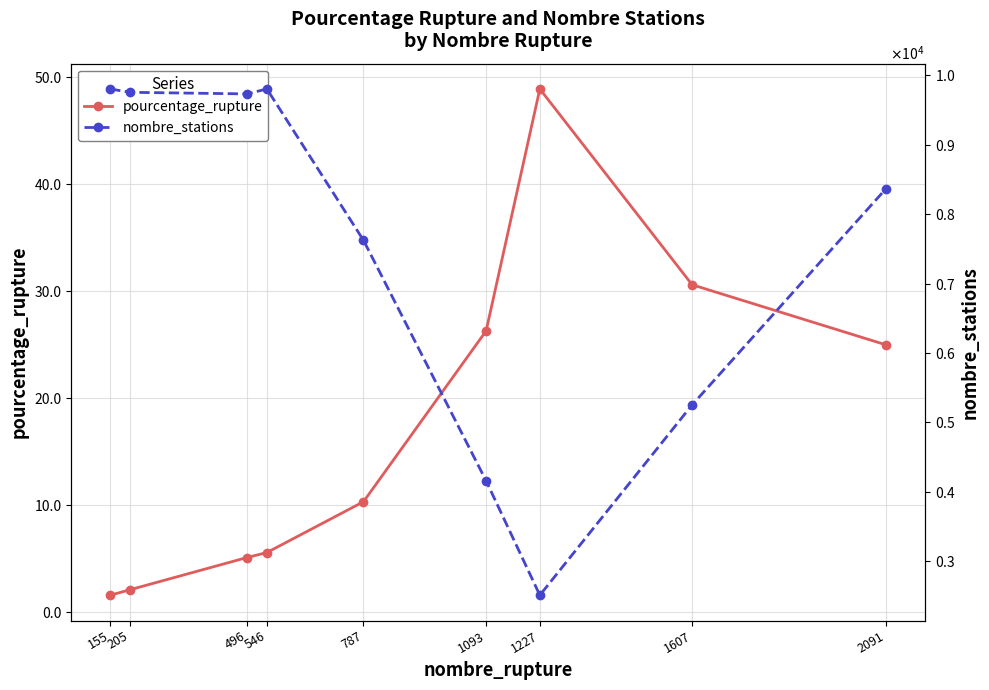

What is the difference between the pourcentage_rupture values at 496 and 155?

3.5